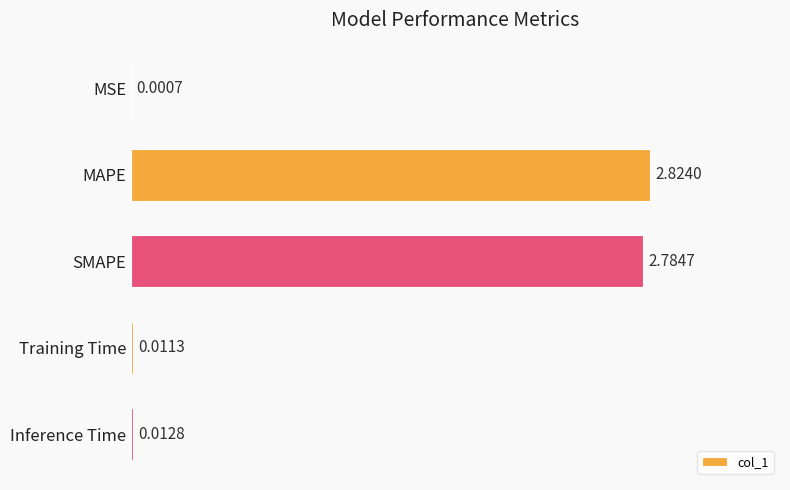

Which label corresponds to the largest value in the chart?

MAPE